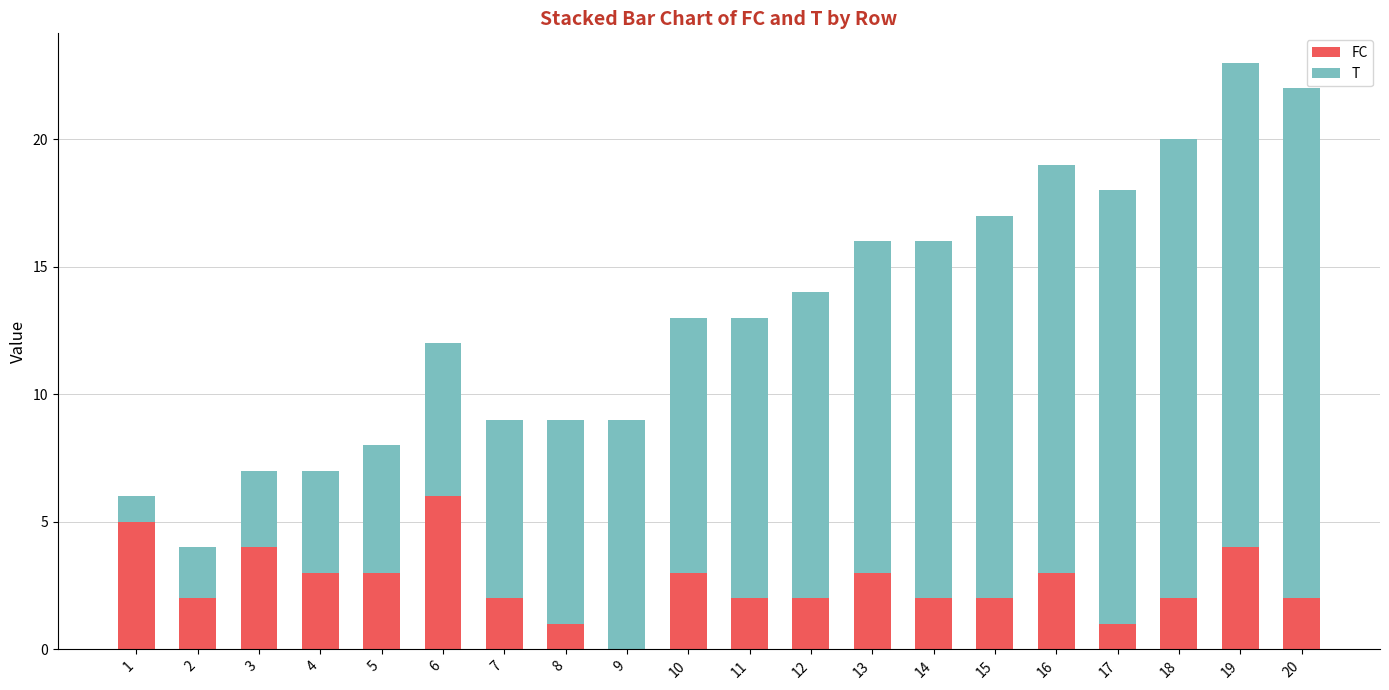

Is it true that FC equals 10 at 6?

False